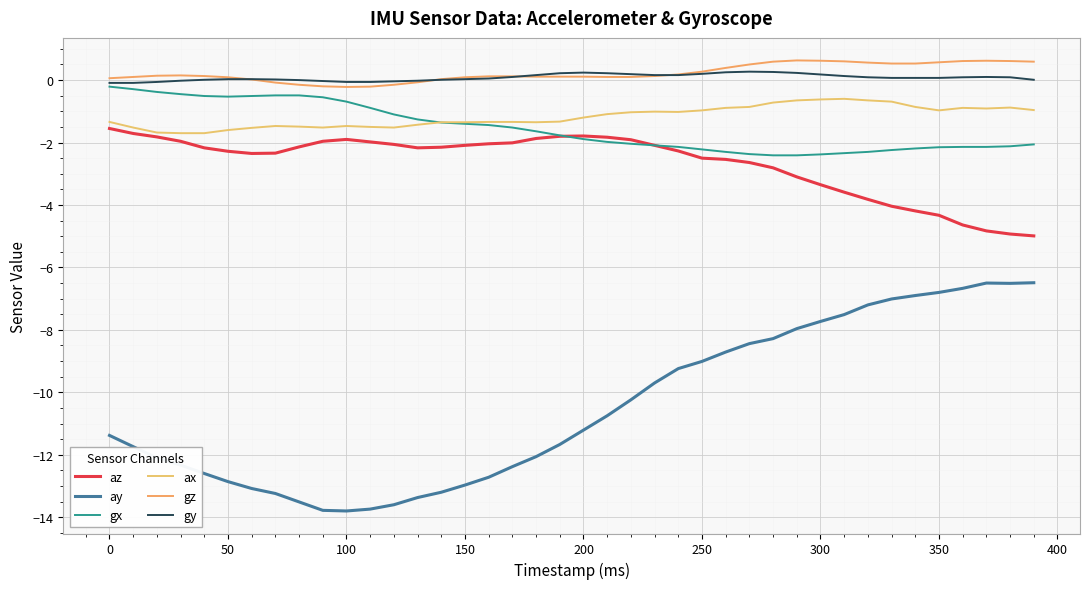

Which series has the largest total across all categories?

gz